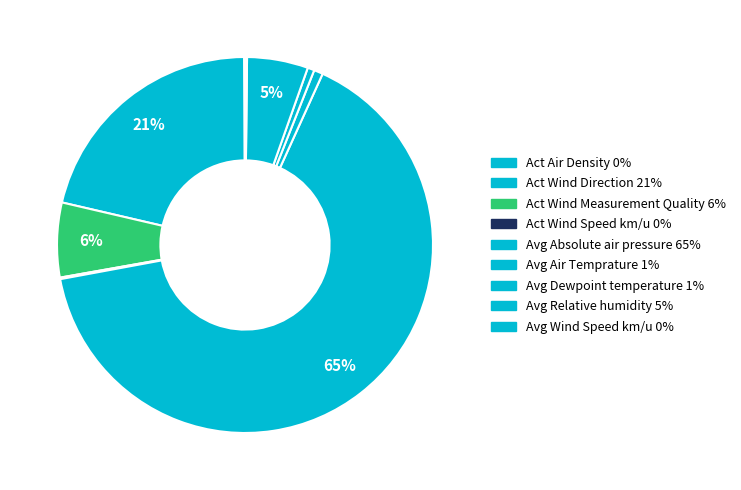

Rank the categories by value from highest to lowest.

Avg Absolute air pressure, Act Wind Direction, Act Wind Measurement Quality, Avg Relative humidity, Avg Air Temprature, Avg Dewpoint temperature, Avg Wind Speed km/u, Act Wind Speed km/u, Act Air Density